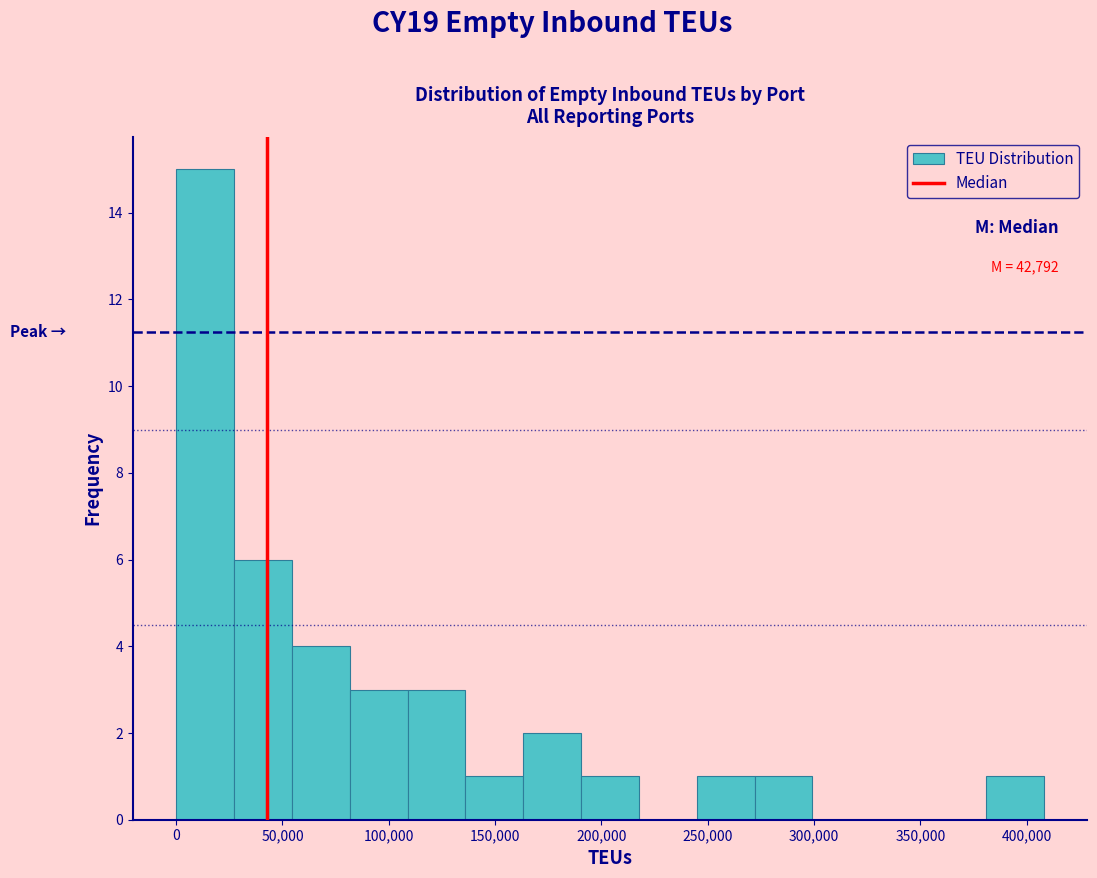

Over which range of the x-axis is the bar tallest?

0 to 25000